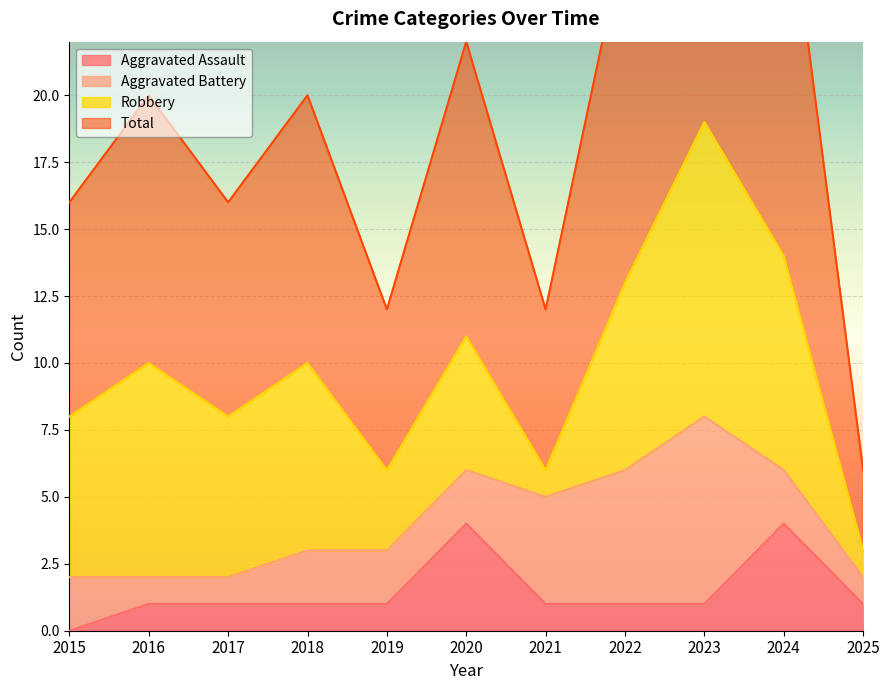

True or false: Total has a value of 20 at 2016.

True